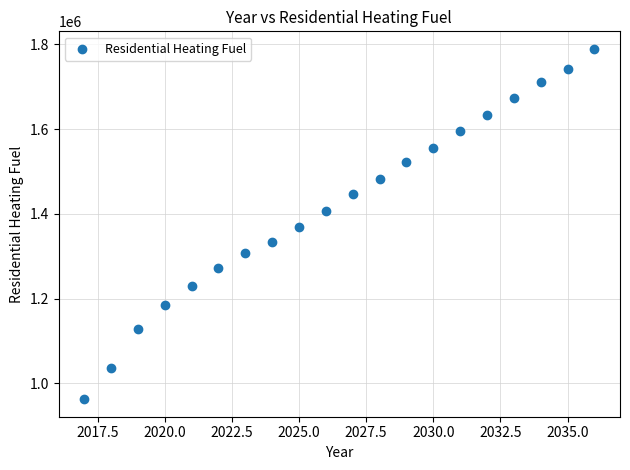

What is the range of X values (max minus min)?

19.0